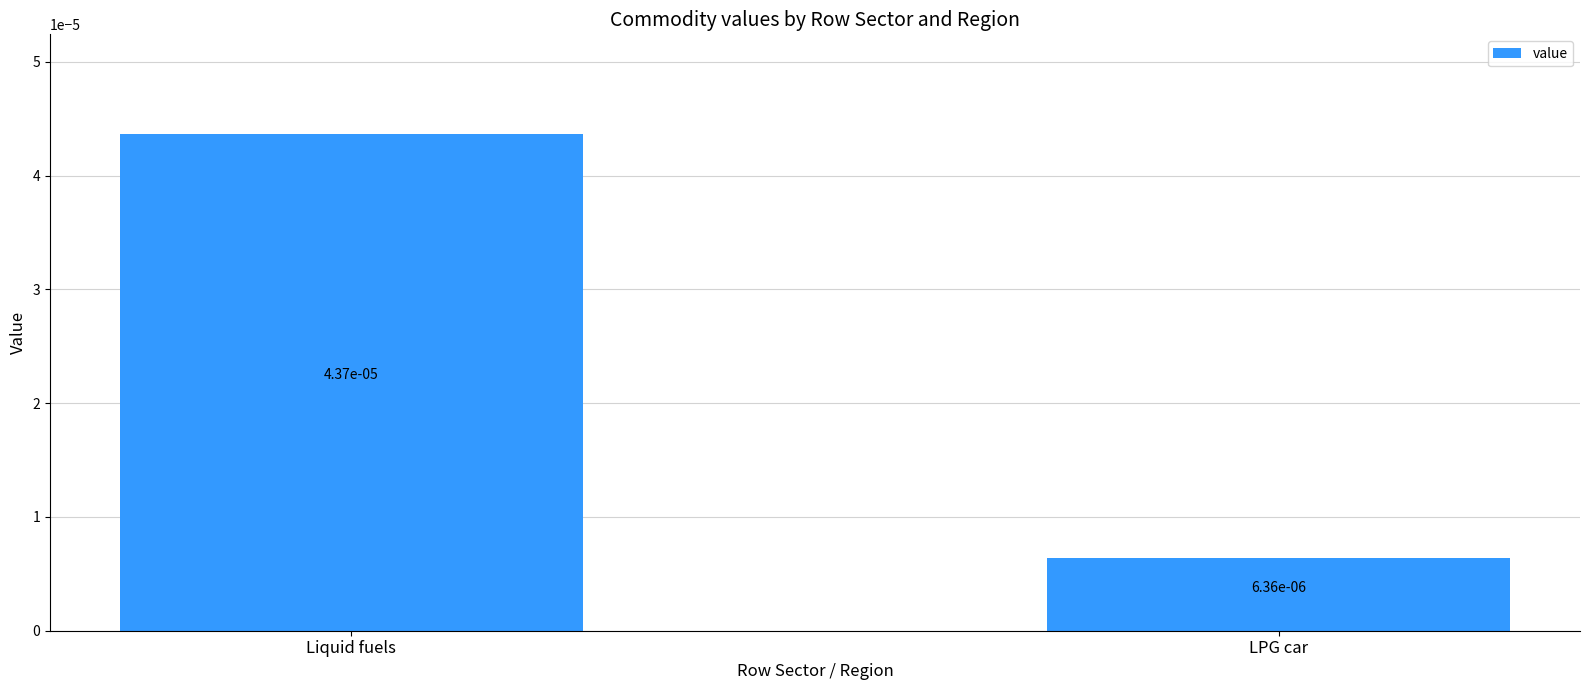

What is the label of the 1st bar from the right?

LPG car